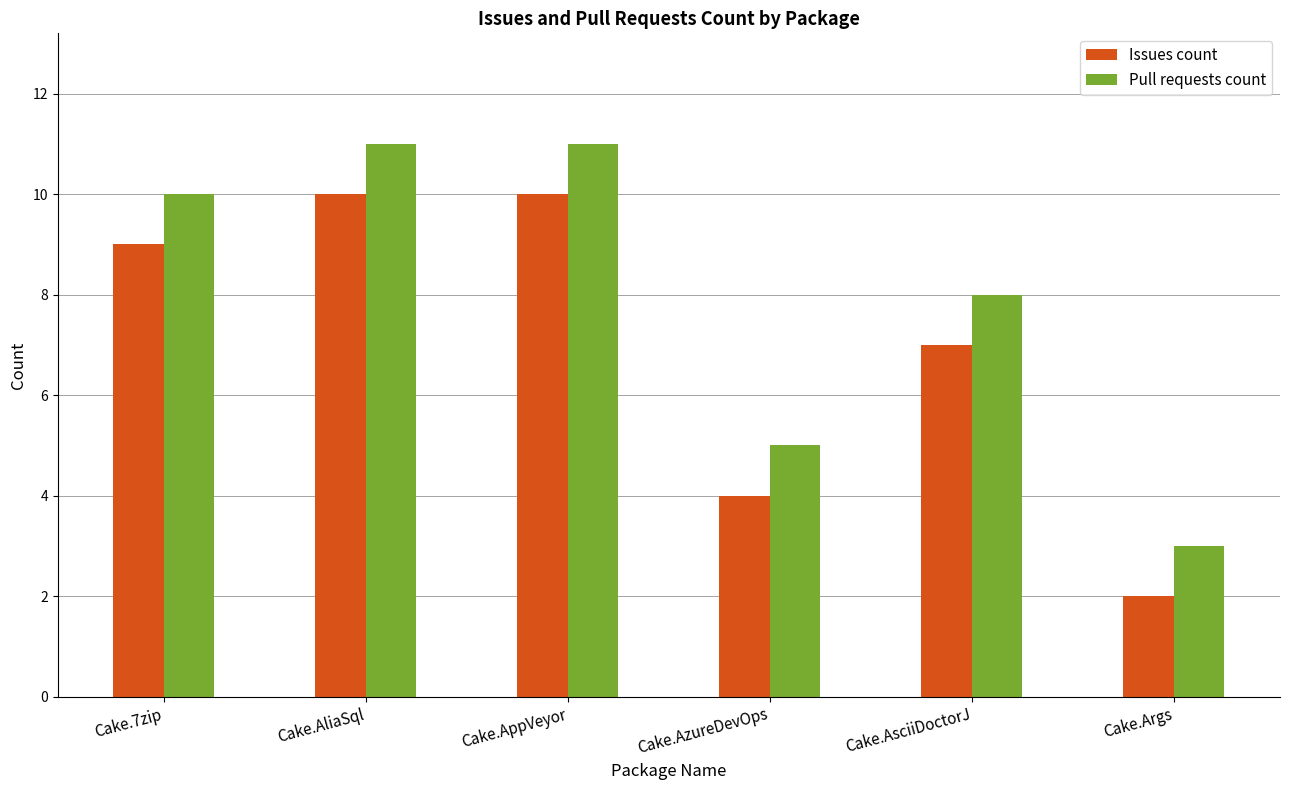

Count the number of data series in this chart.

2